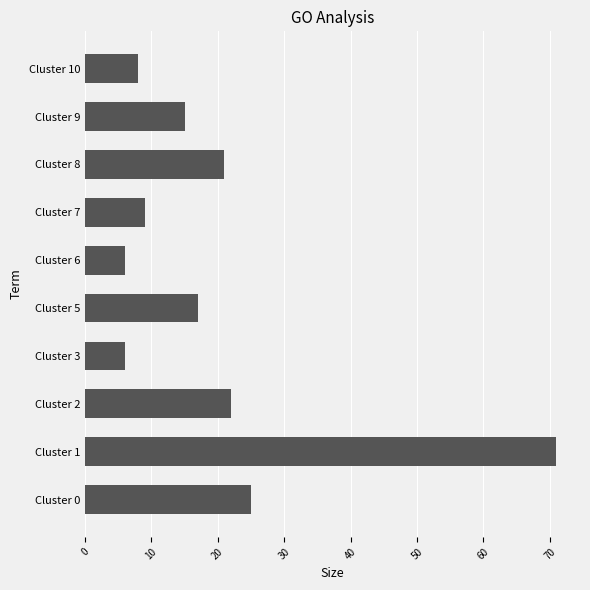

Approximately how many times larger is the value at Cluster 3 compared to Cluster 6?

1.0